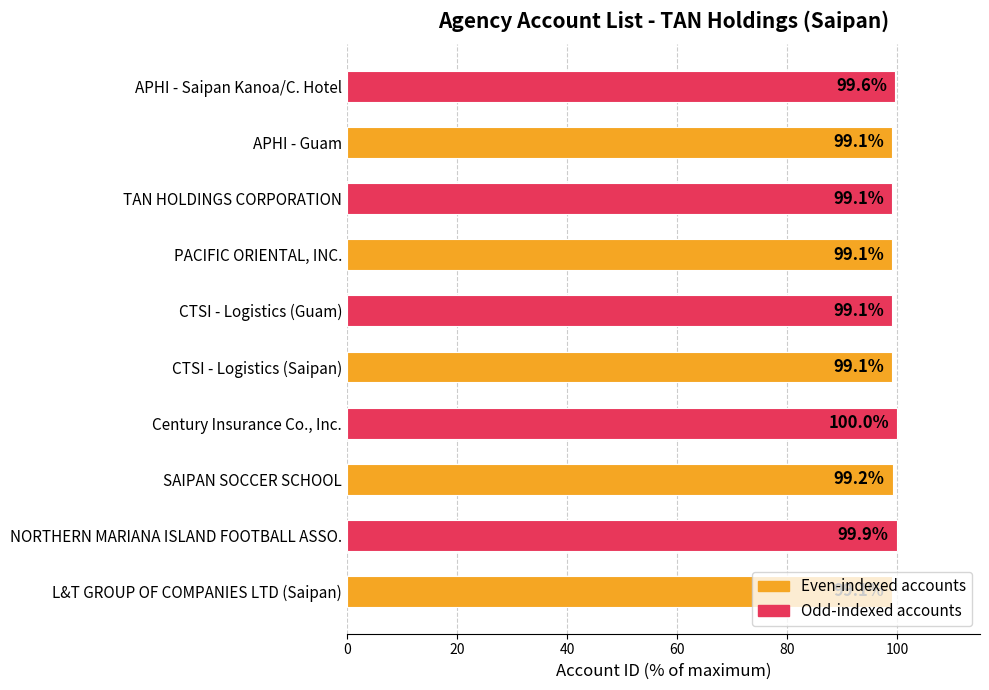

Are the bars horizontal?

Yes